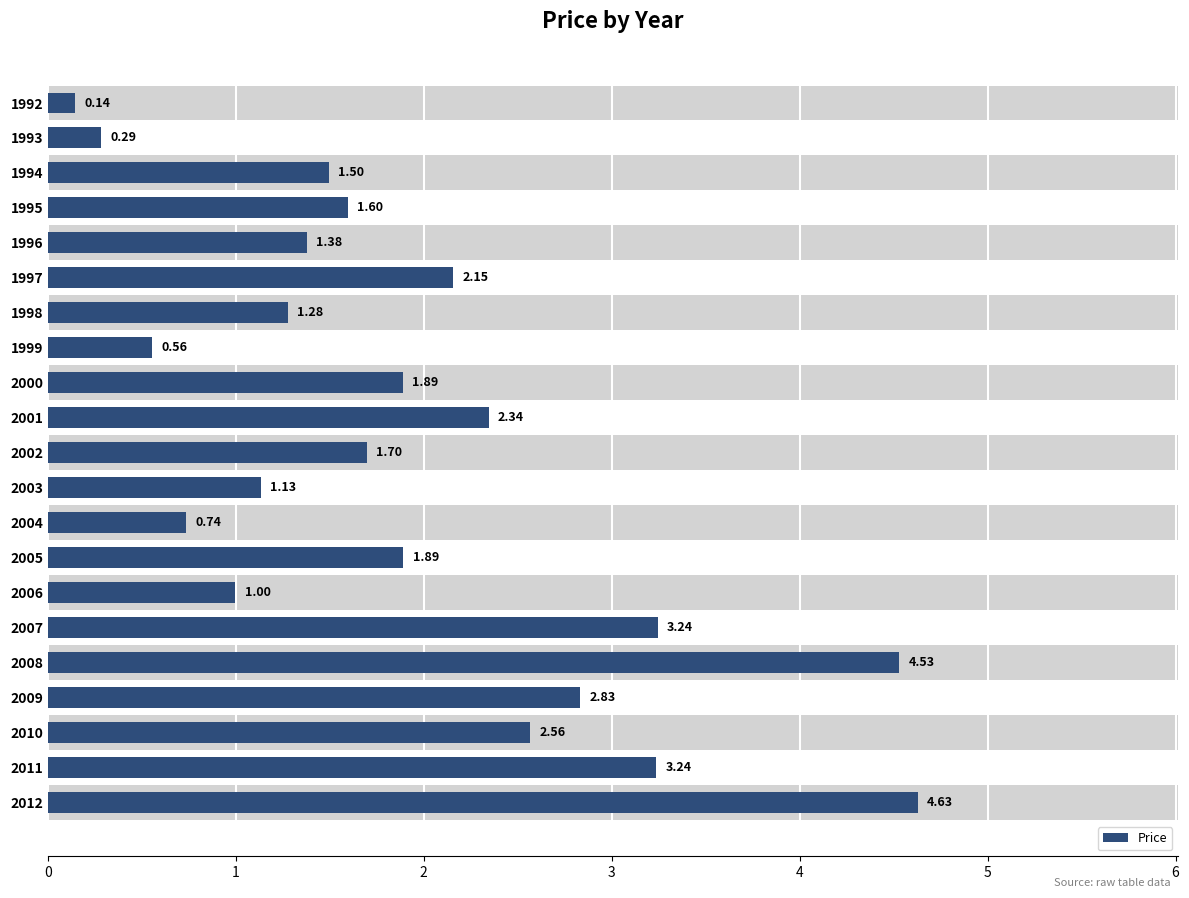

What is the change in value from 1995 to 2001?

+0.7